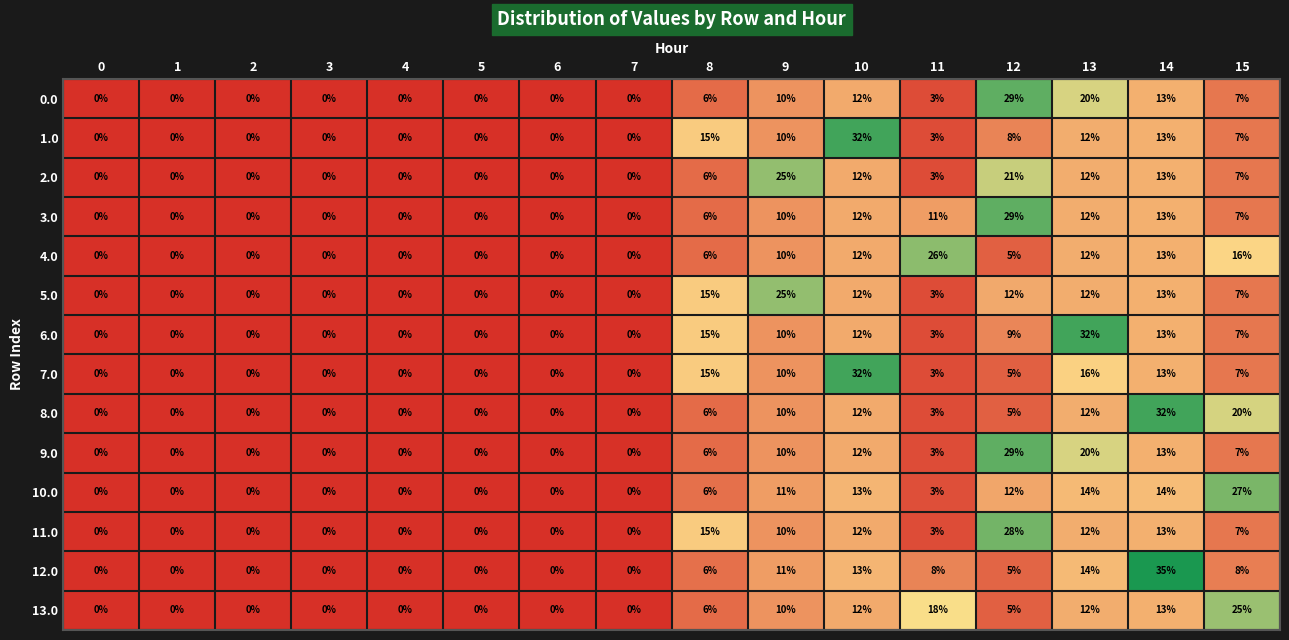

What is the difference between the second highest and minimum values in the 1.0 series?

15